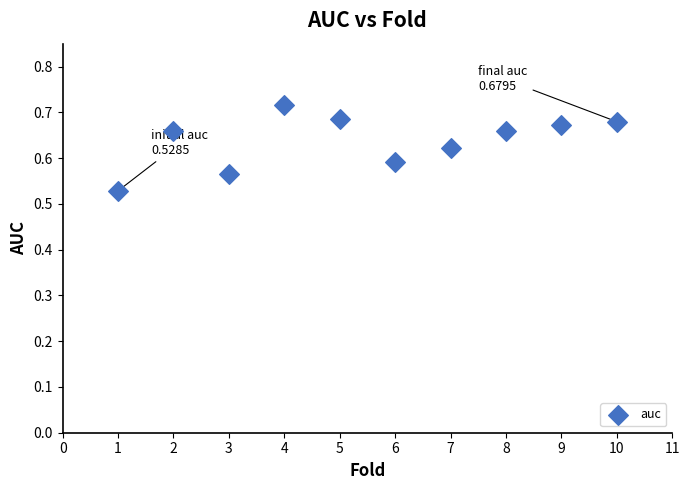

What is the range of X values (max minus min)?

9.0